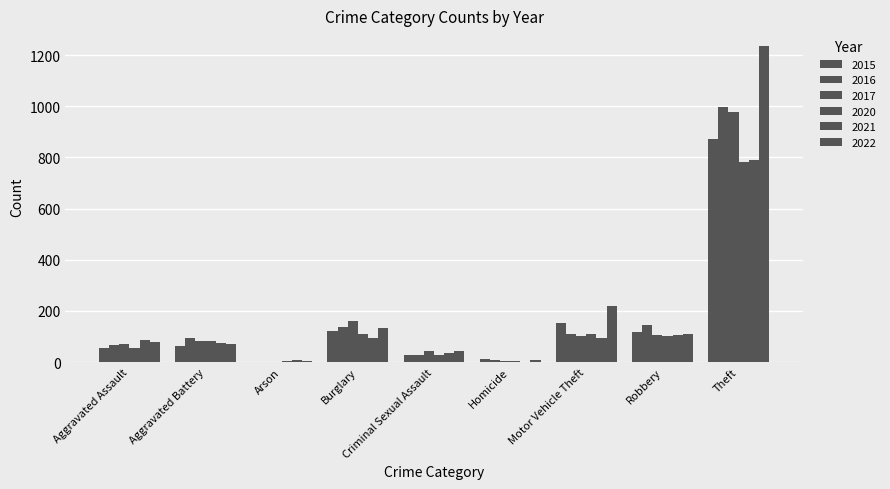

Count the number of categories in the chart.

9